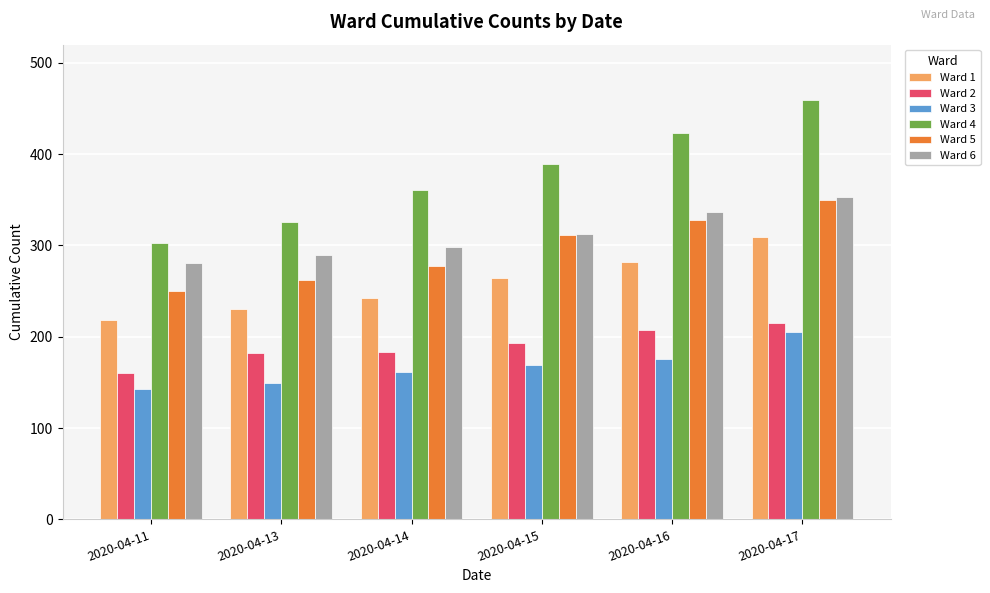

How many groups of bars are there?

6